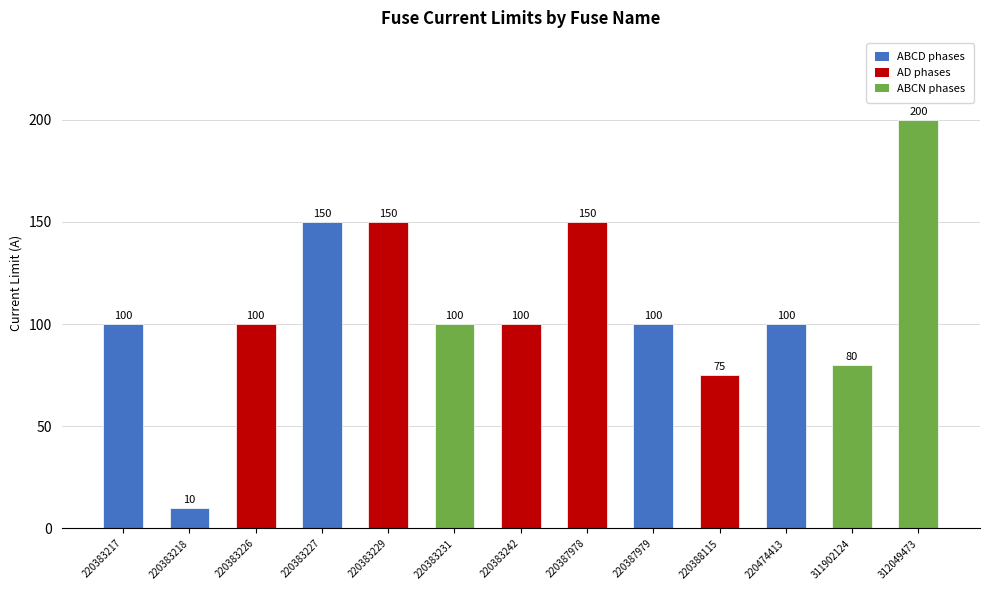

True or false: the data shows 137 at 220383226.

False